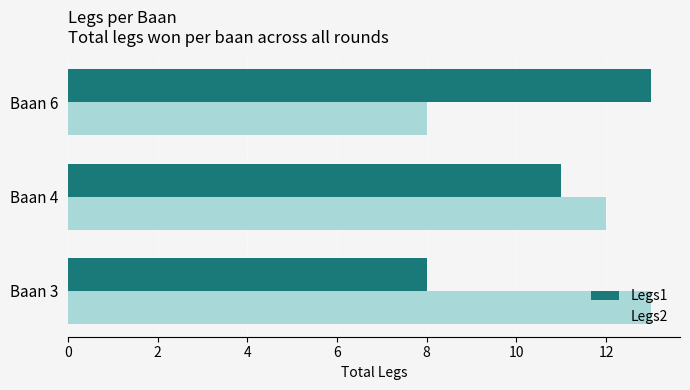

True or false: Legs1 has a value of 11 at Baan 4.

True